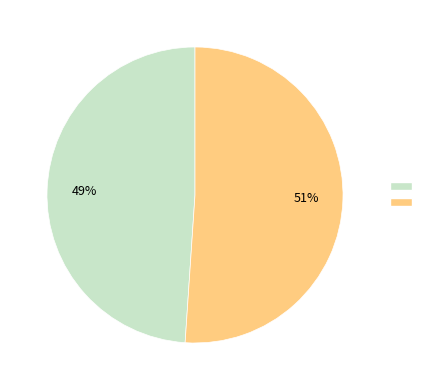

To the nearest percent, what is the average slice percentage?

50%